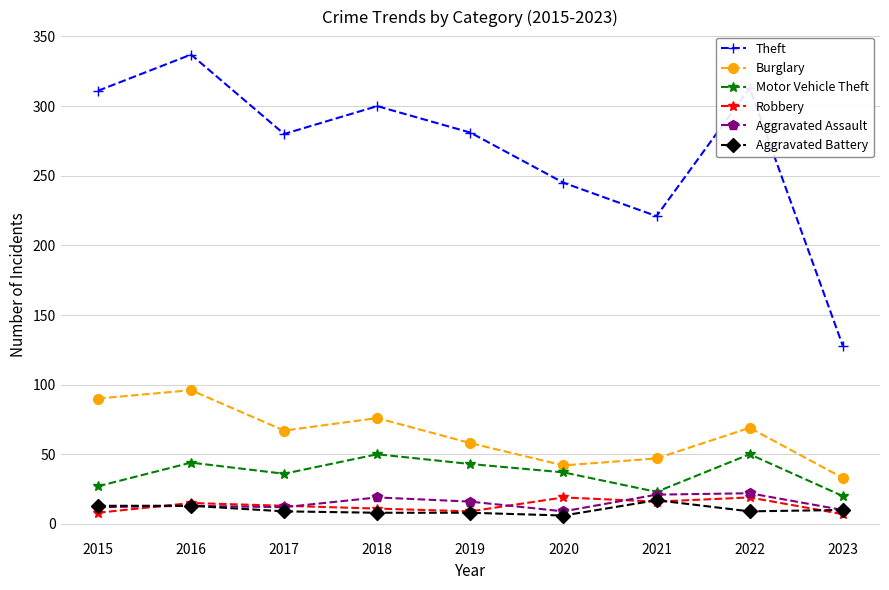

Is it true that Aggravated Assault equals 10 at 2023?

True